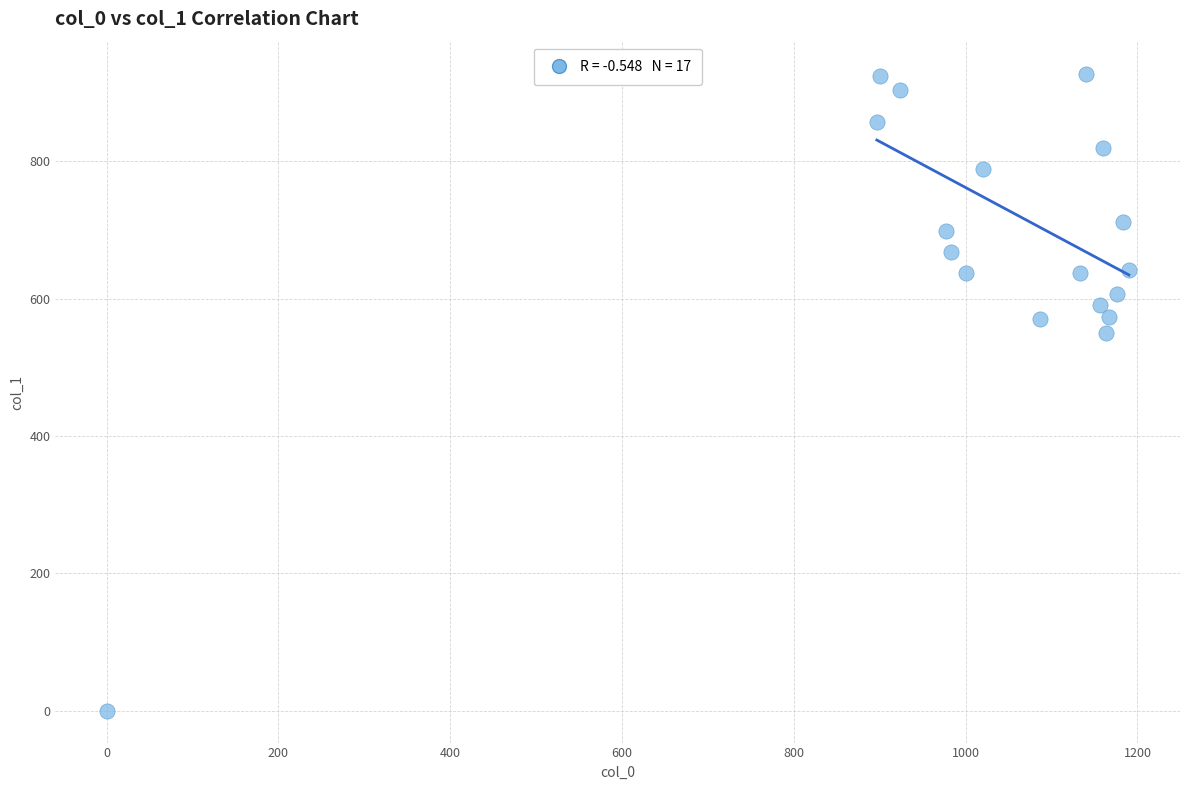

What Y value in the scatter plot is closest to 464?

550.1